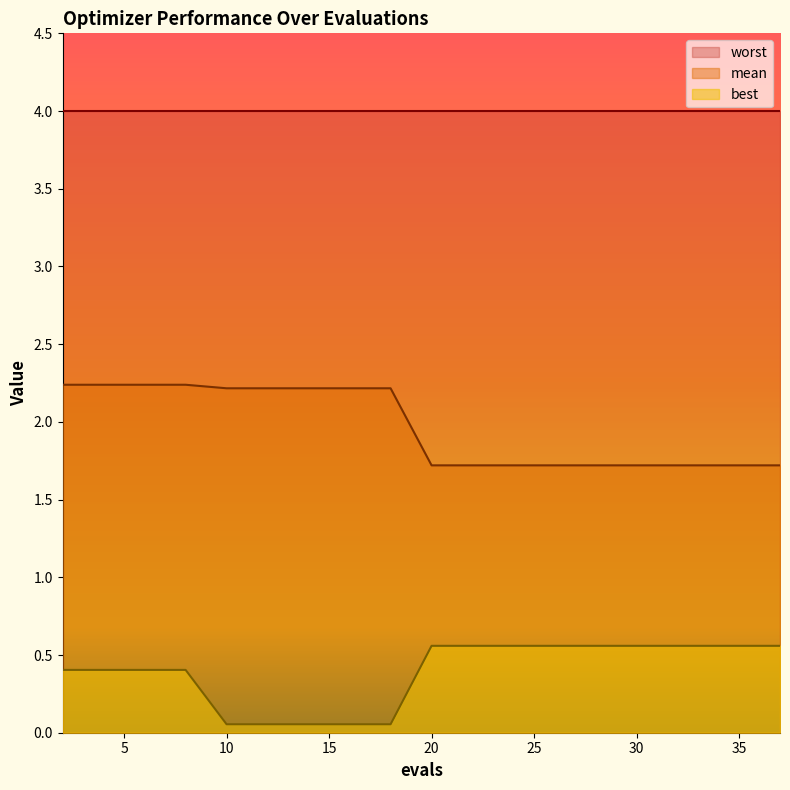

True or false: best has more than 2 interior local peaks.

False